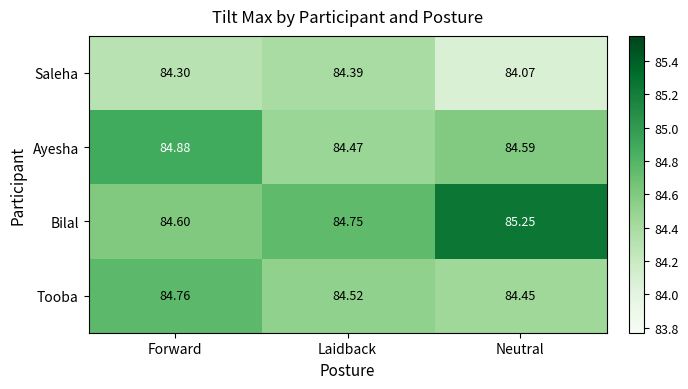

Where is Bilal nearest to the value 84?

Forward